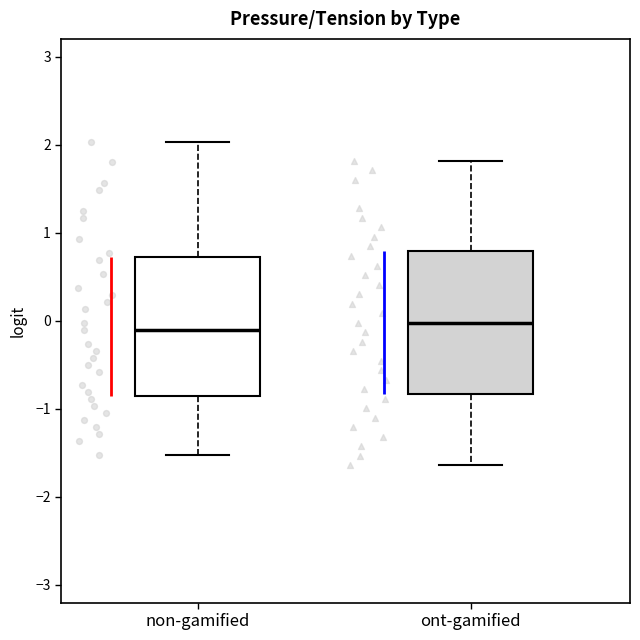

Reading left to right, transcribe this box plot: for each box, give where its median line is, the range the box spans, and where its two whiskers end, as read against the y-axis. The values are not printed on the chart, so give them approximately, as read against the axis.

non-gamified: median -0.1, box -0.9 to 0.7, whiskers -1.5 to 2.0
ont-gamified: median 0.0, box -0.8 to 0.8, whiskers -1.6 to 1.8